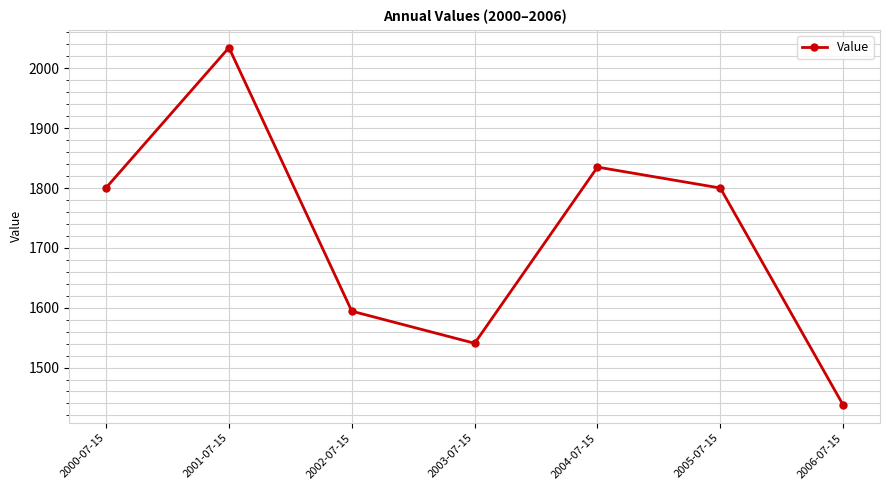

What is the change in value from 2000-07-15 to 2002-07-15?

-206.3